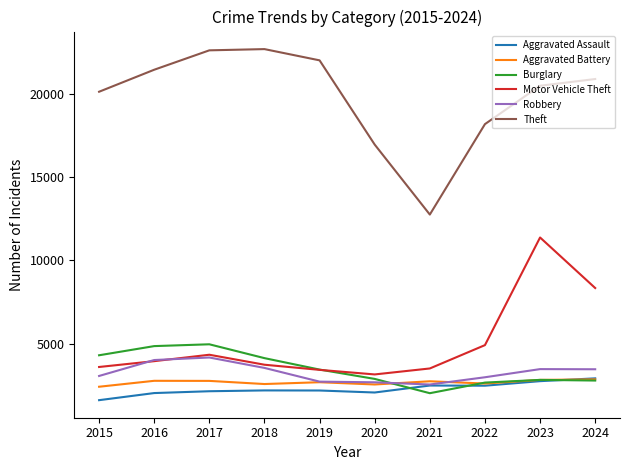

The Burglary series shows 3439 at 2019. True or false?

True